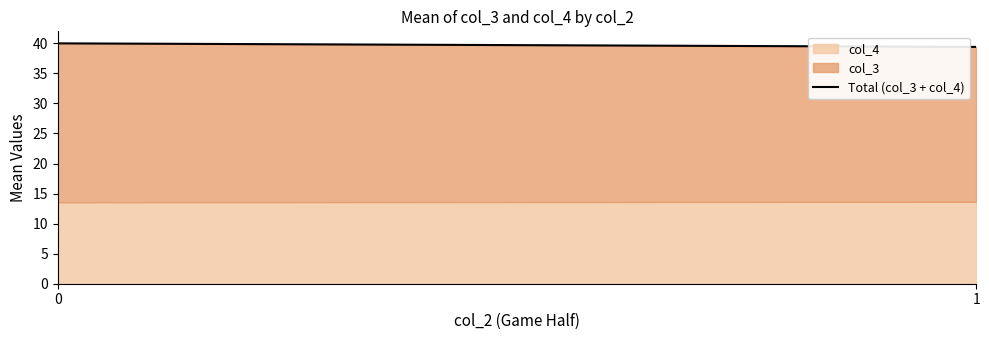

Reading left to right, transcribe all the data shown in this chart.

40.0	39.4